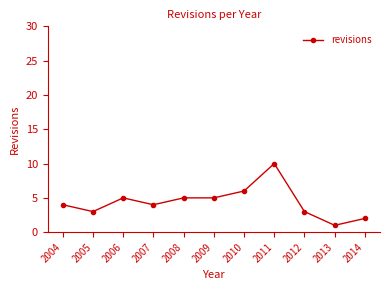

True or false: the data shows 2 at 2014.

True